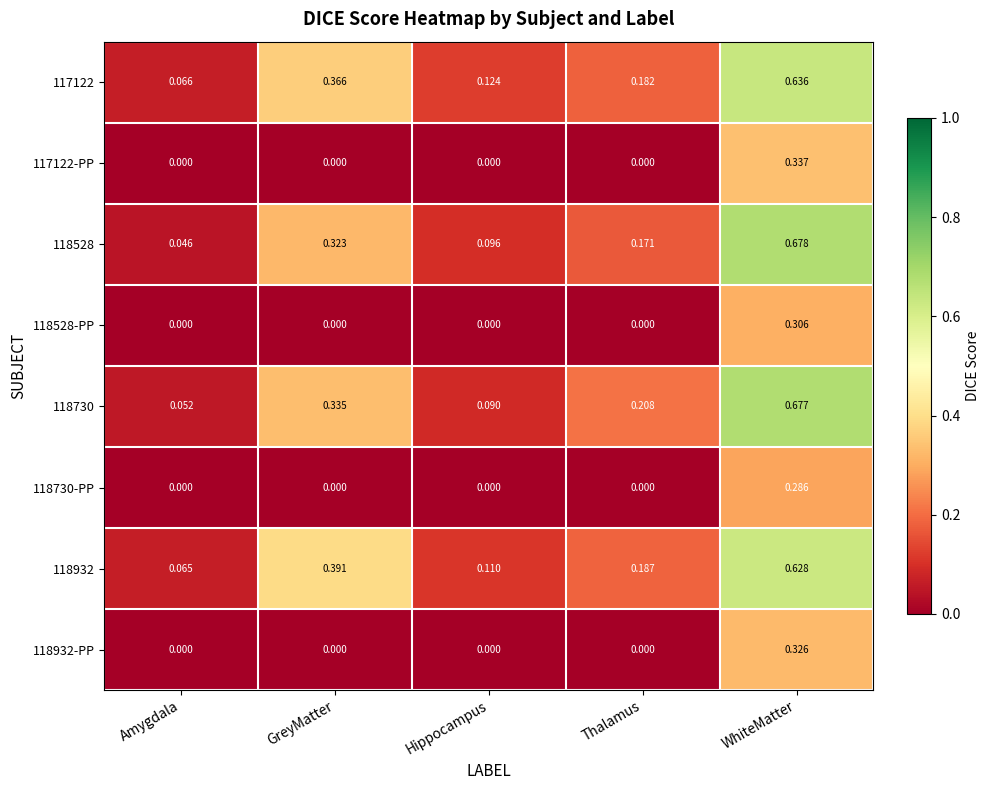

At which category does the chart reach its peak across all series?

WhiteMatter